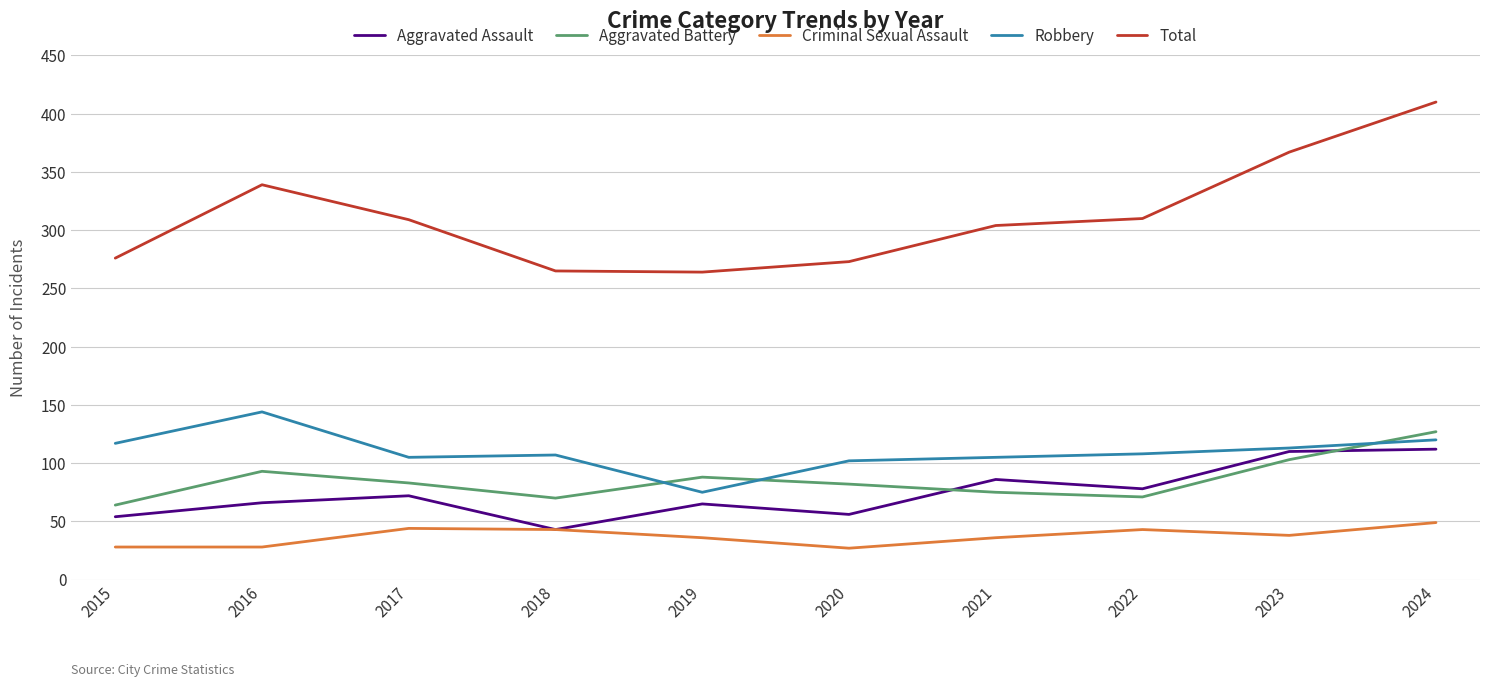

Rank the series at 2016 from lowest to highest value.

Criminal Sexual Assault, Aggravated Assault, Aggravated Battery, Robbery, Total